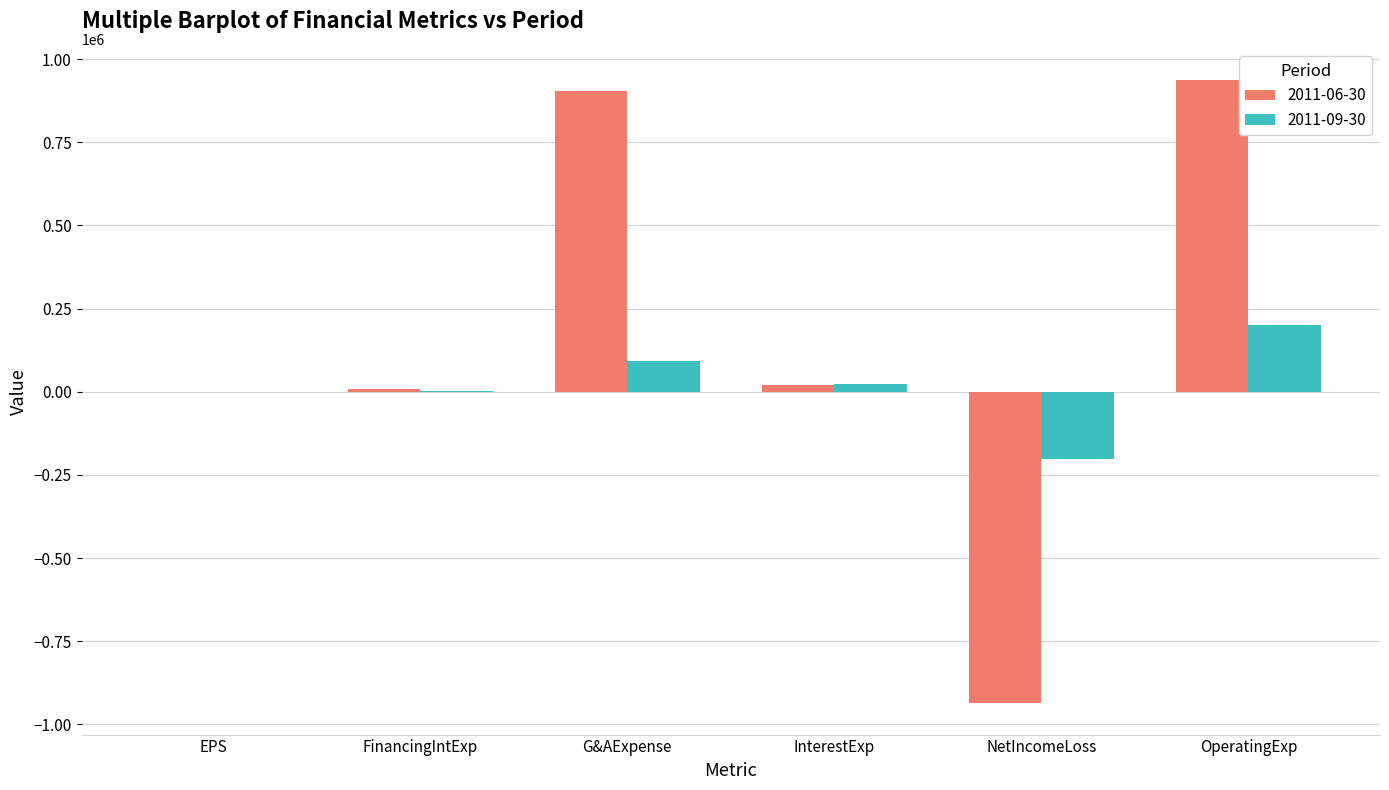

What is the greatest value displayed?

937004.0